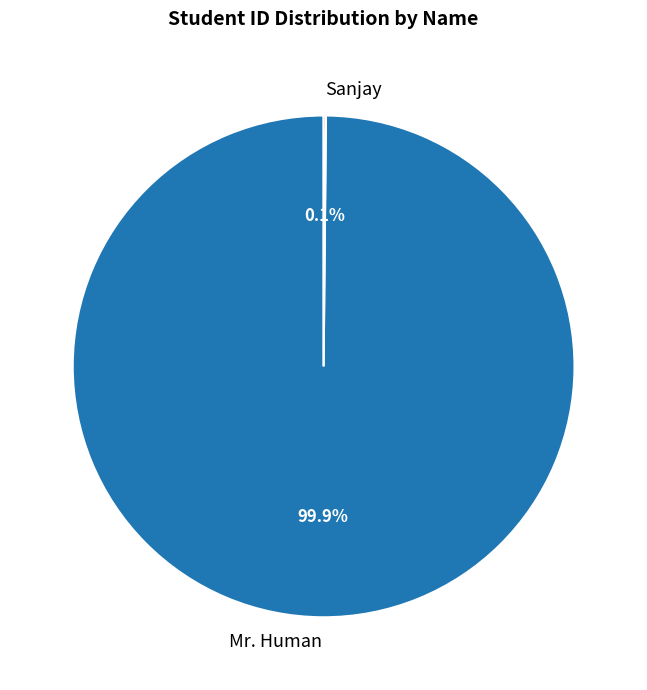

What percentage is NOT represented by Mr. Human?

0.1%